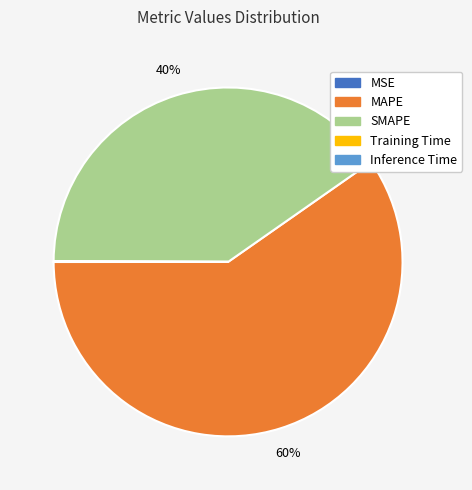

Which slice is the largest?

MAPE